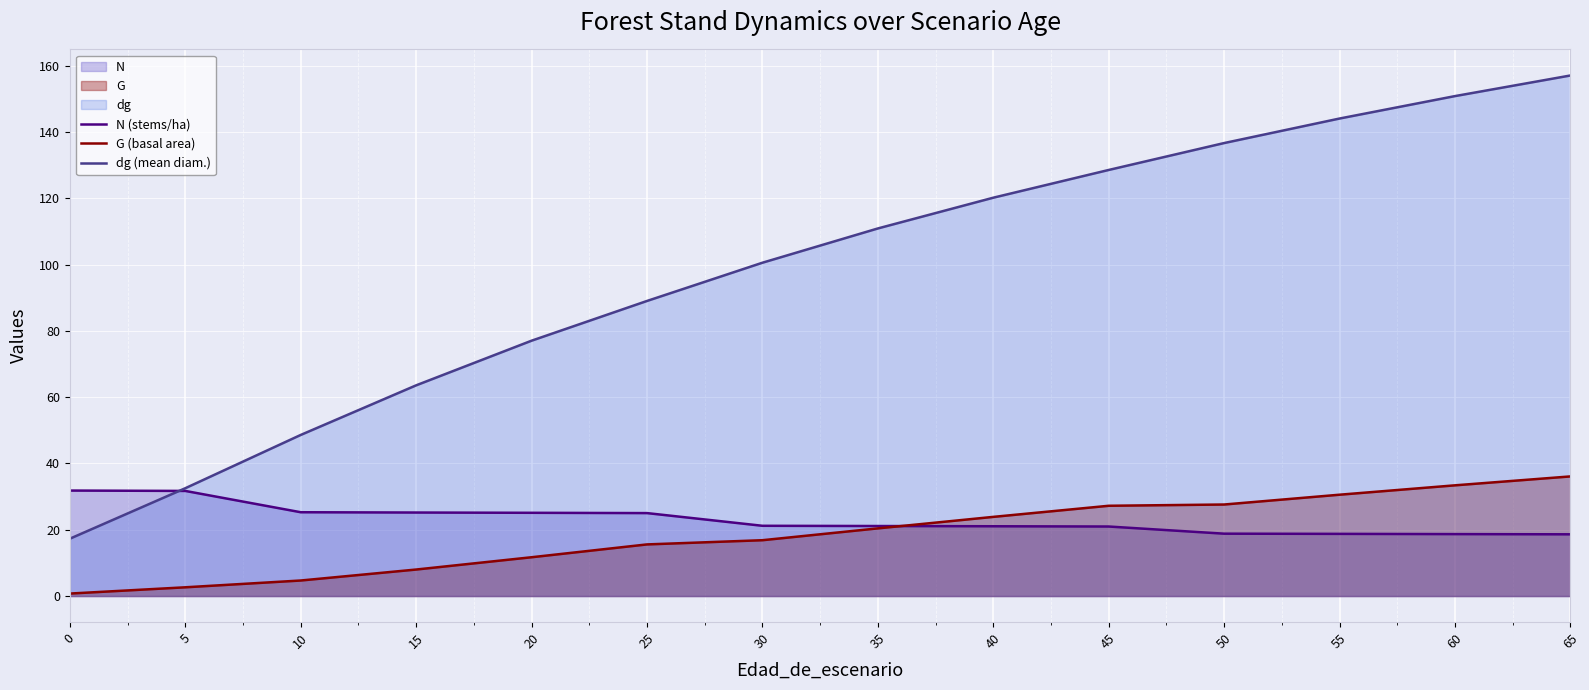

Reading left to right, transcribe all the data shown in this chart.

N (stems/ha): 31.8	31.7	25.3	25.2	25.1	25.0	21.2	21.1	21.1	21.0	18.8	18.8	18.7	18.6
G (basal area): 0.8	2.6	4.7	8.0	11.7	15.6	16.9	20.4	23.9	27.2	27.6	30.6	33.4	36.1
dg (mean diam.): 17.3	32.5	48.6	63.6	77.0	89.0	100.6	110.9	120.2	128.6	136.7	144.1	150.9	157.1